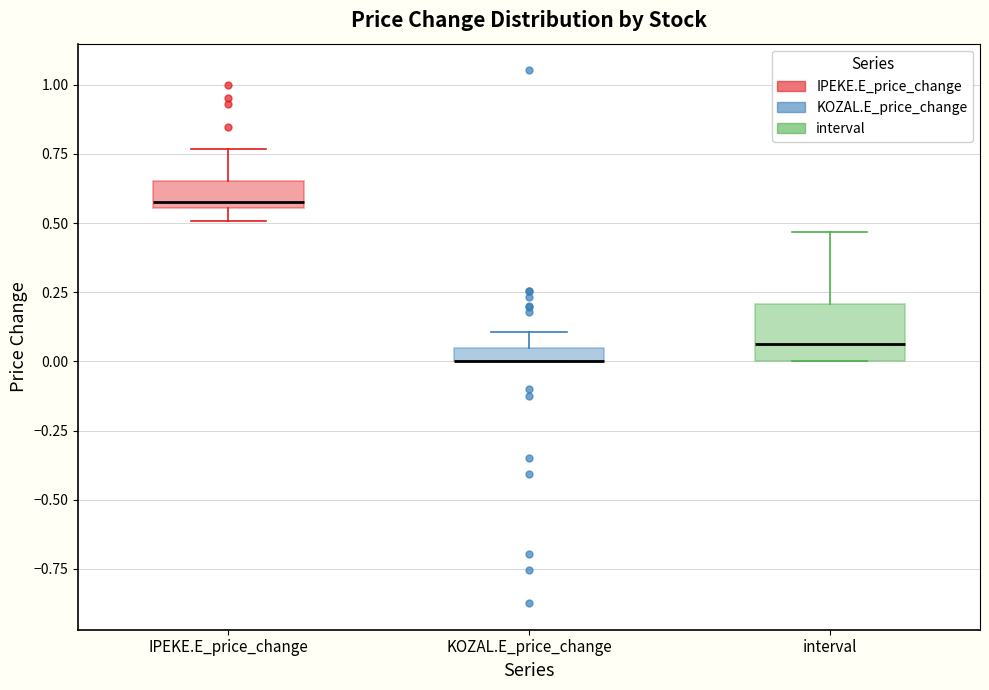

Where does the median line of the box for IPEKE.E_price_change sit on the y-axis? The values are not printed on the chart, so give them approximately, as read against the axis.

0.60